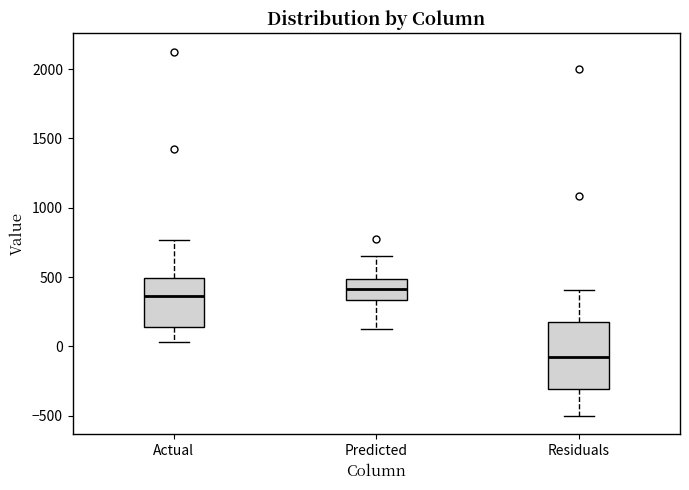

Comparing the boxes themselves (not the whiskers), which one is the tallest?

Residuals